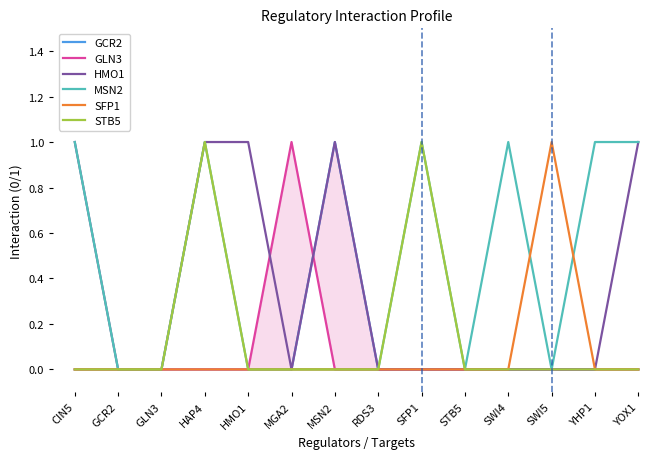

Does the chart display data point markers on the line(s)?

No